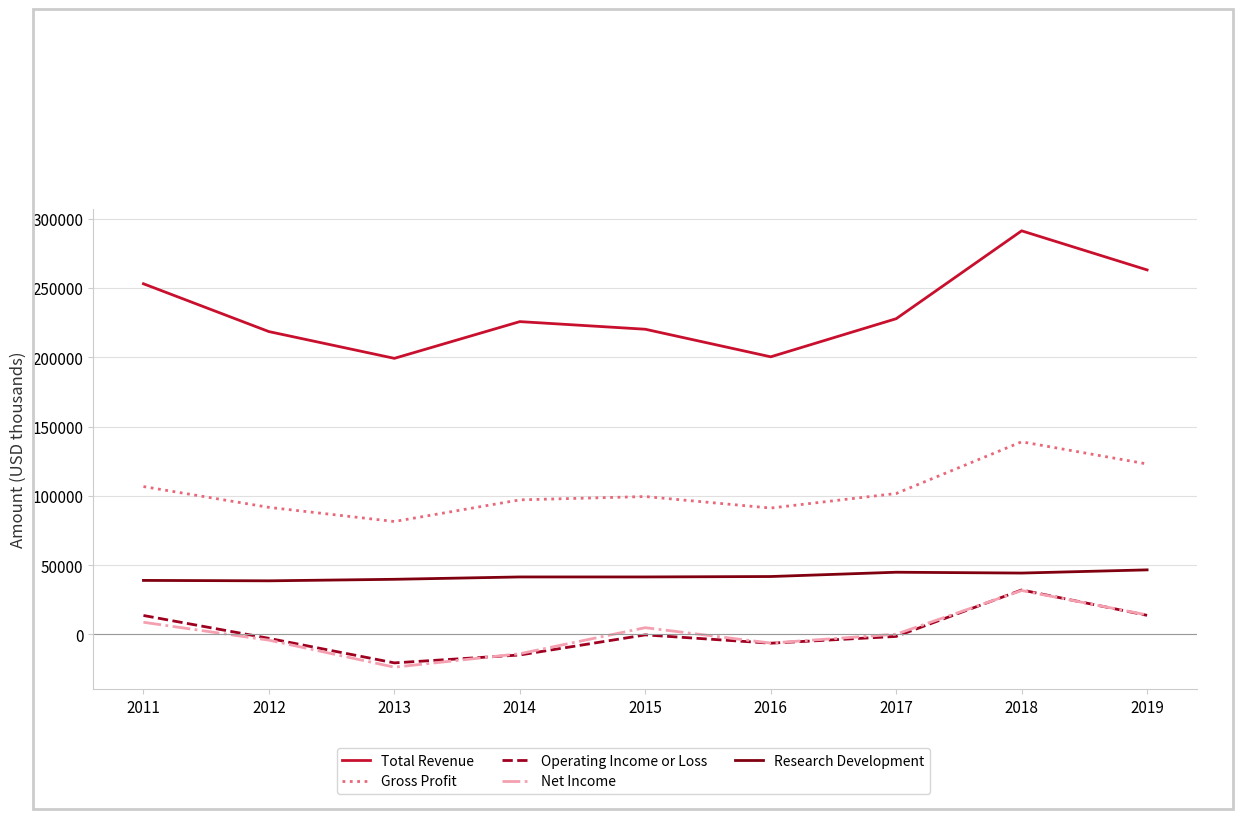

Which series has the widest spread of values?

Total Revenue